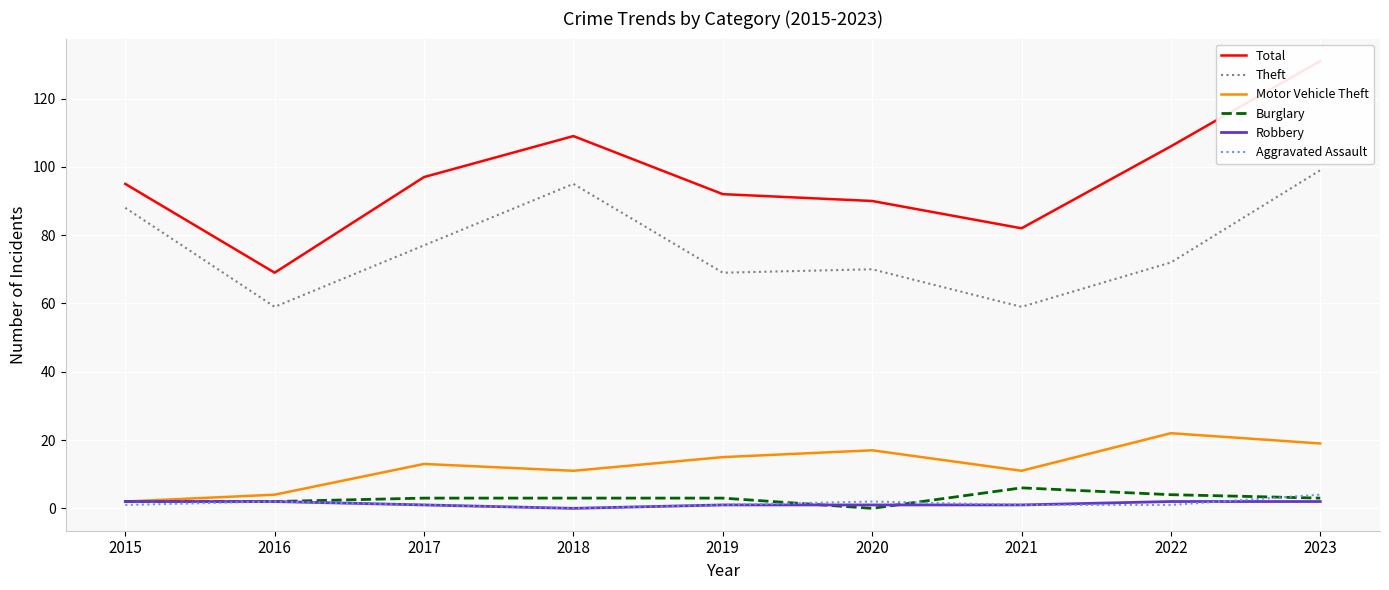

Is this an area chart (filled region under the line)?

No